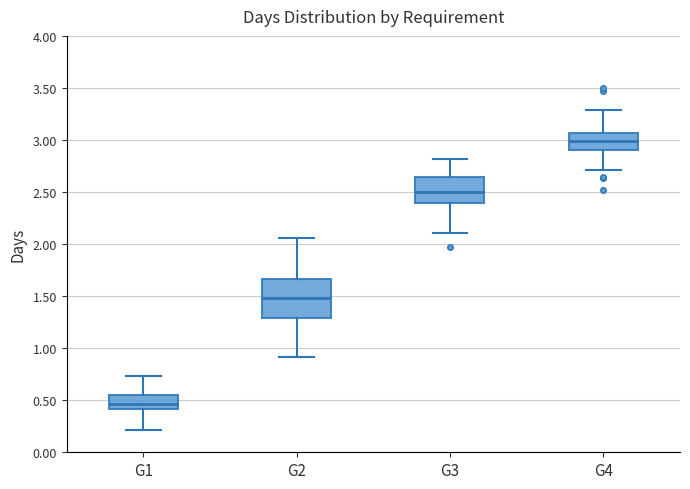

Comparing the boxes themselves (not the whiskers), which one is the tallest?

G2